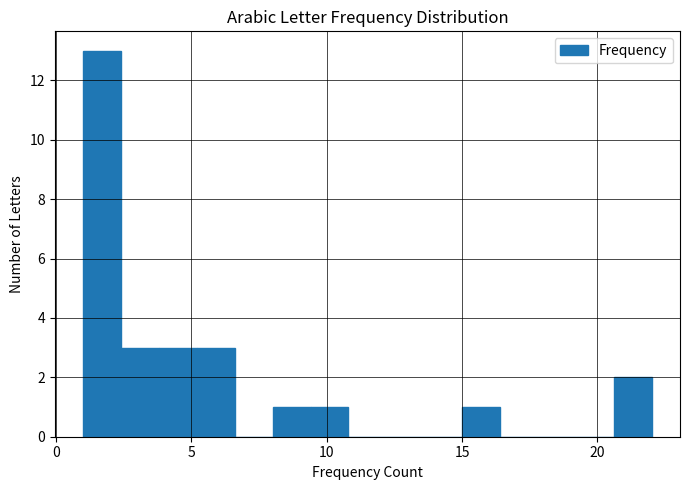

Read against the x-axis, roughly where is the centre of the tallest bar?

1.5